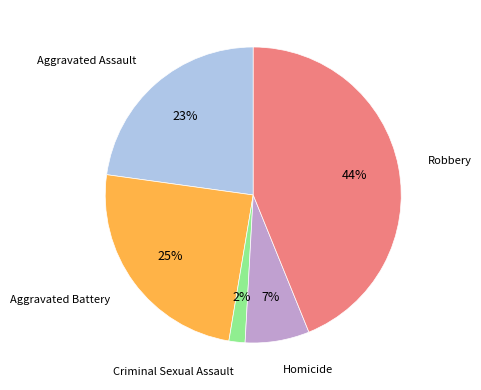

Does any single category account for the majority?

No